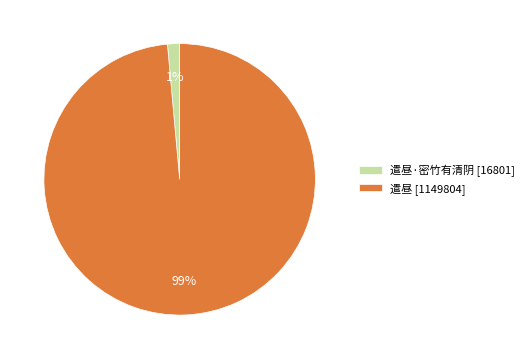

True or false: 遣昼 [1149804] accounts for 89% of the total.

False